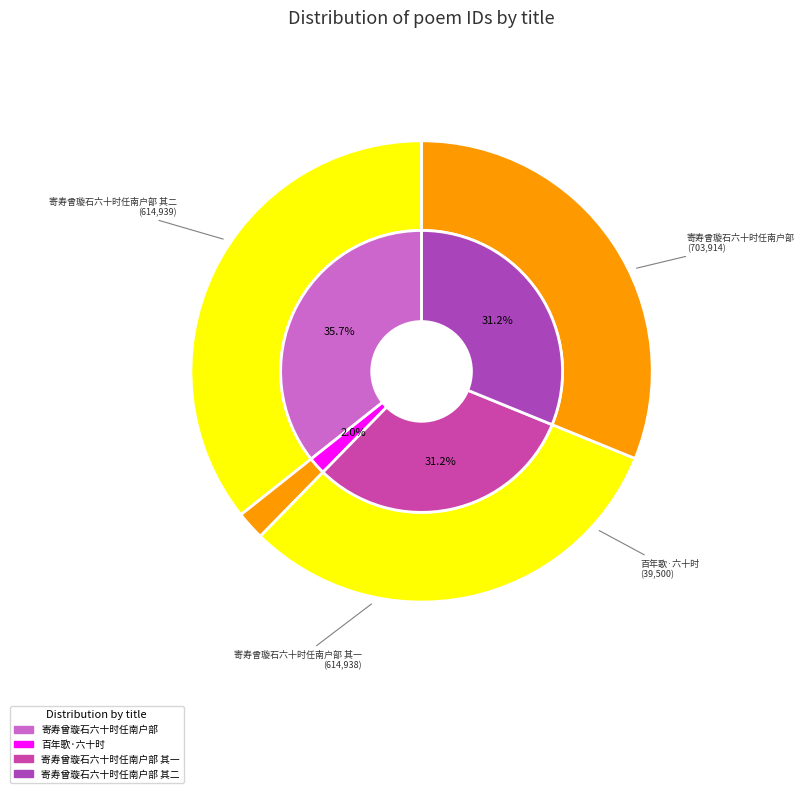

What is the change in value from 百年歌·六十时 to 寄寿曾璇石六十时任南户部 其二?

+575439